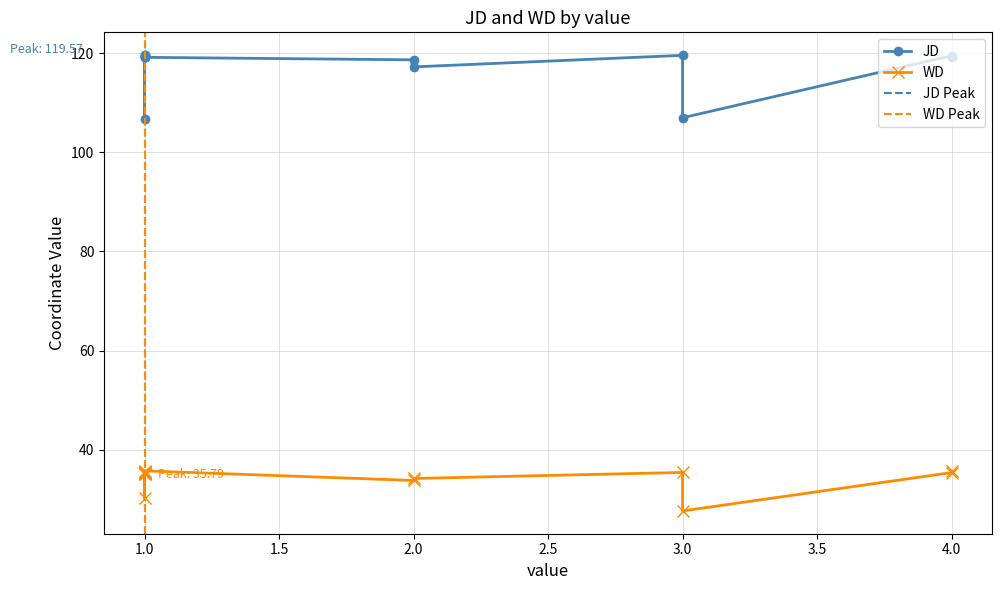

Which category has the highest value across all series?

1